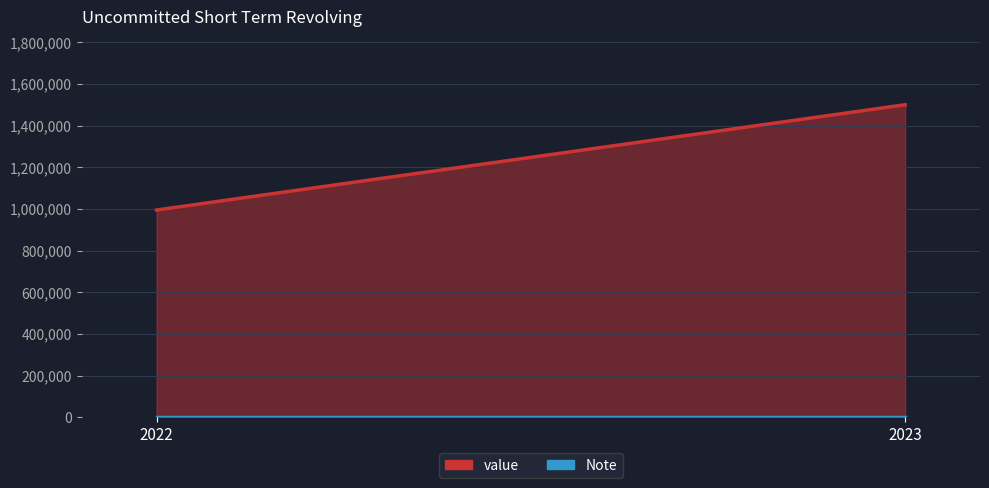

Which category has the lowest value in the value series?

2022